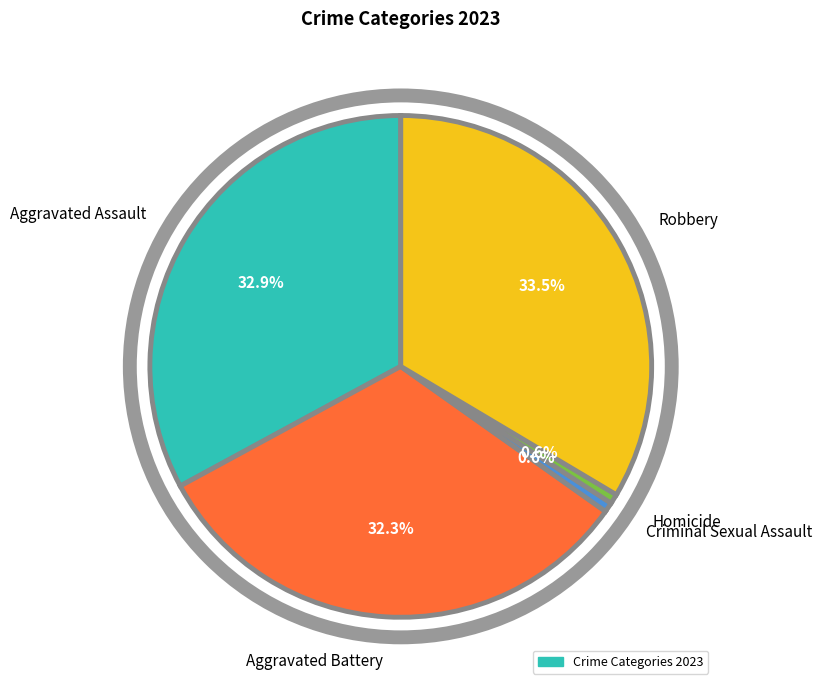

Between Aggravated Assault and Homicide, which is larger?

Aggravated Assault